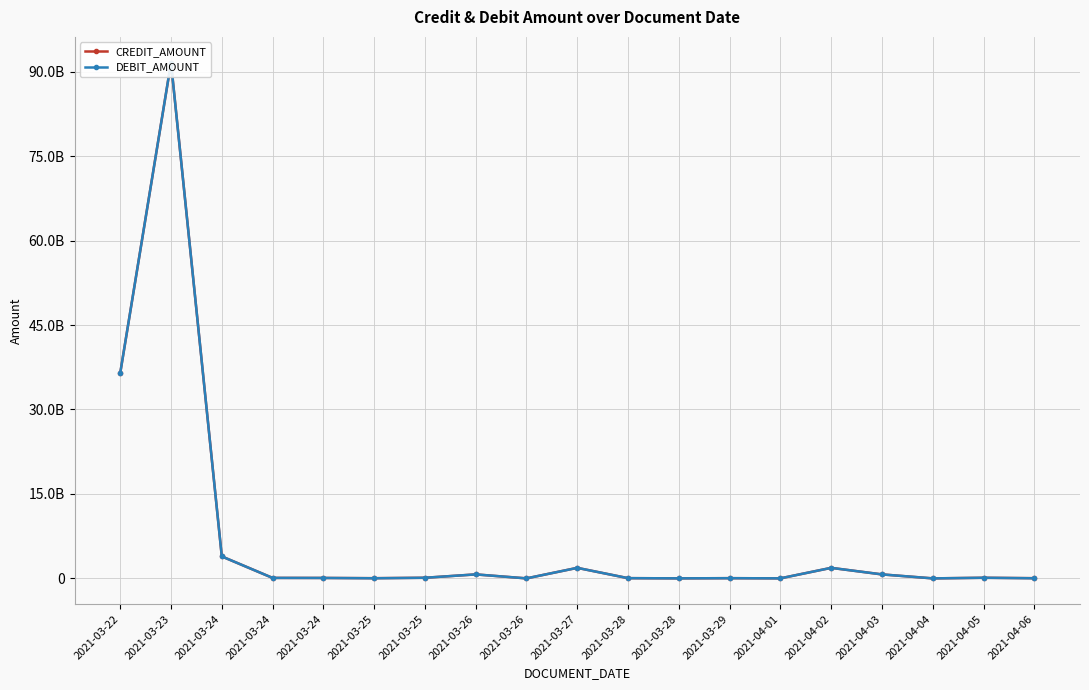

True or false: DEBIT_AMOUNT and CREDIT_AMOUNT intersect in this chart.

False